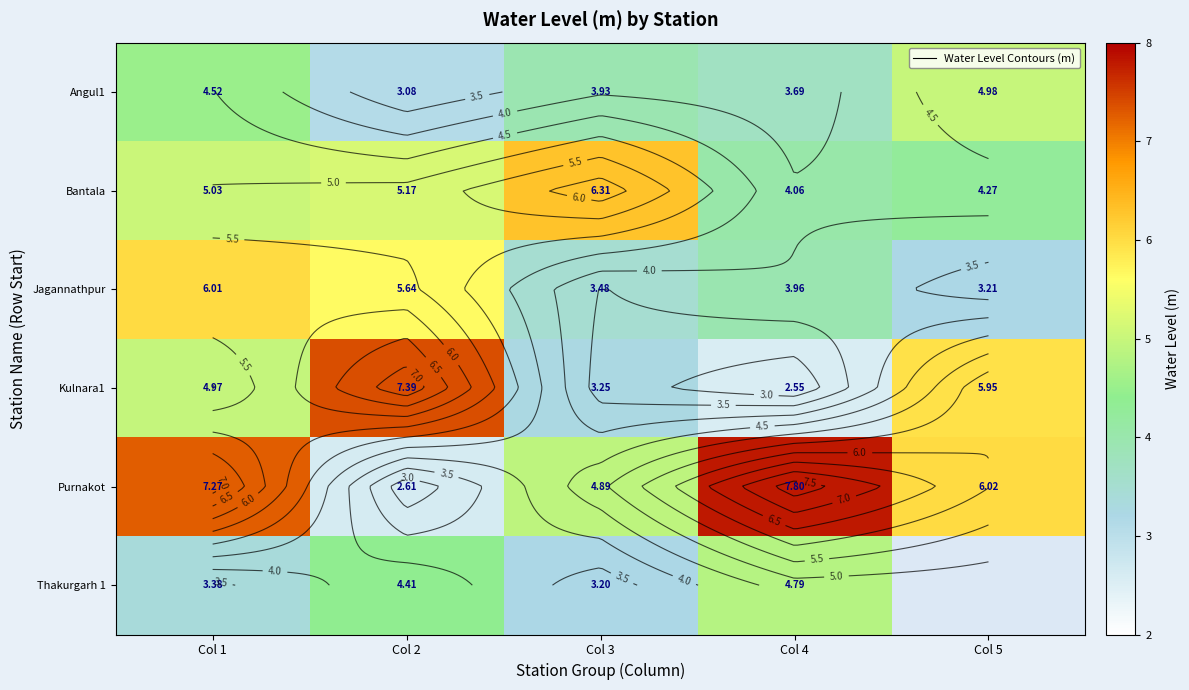

List the series in order of their peak value, highest first.

Purnakot, Kulnara1, Bantala, Jagannathpur, Angul1, Thakurgarh 1